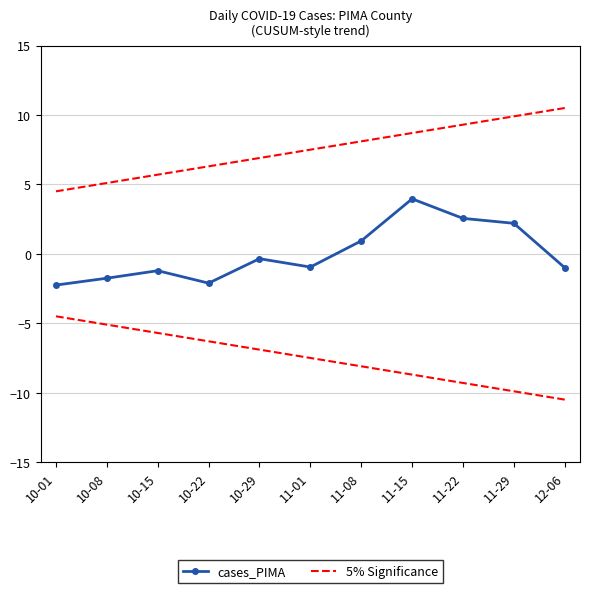

Rank the series by their average value, from highest to lowest.

5% Significance, cases_PIMA